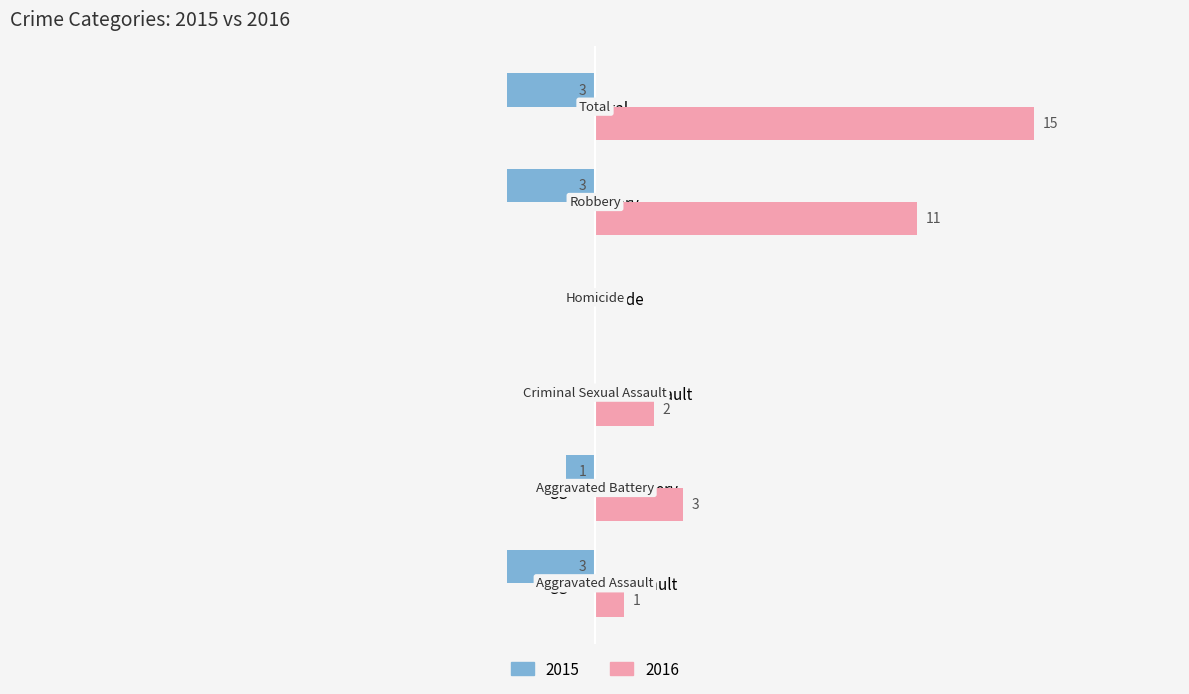

Is the value of 2015 at Criminal Sexual Assault greater than the value of 2016 at Aggravated Battery?

No